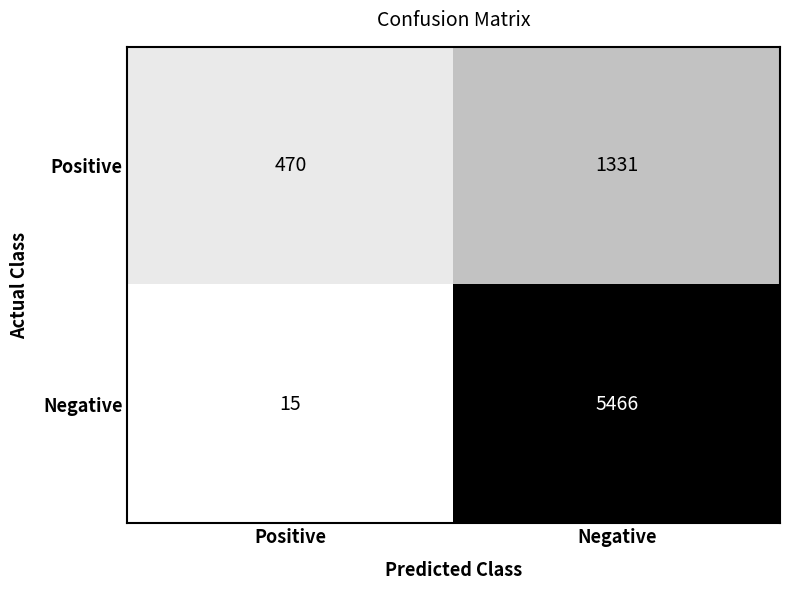

Which label corresponds to the largest value in the chart?

Negative